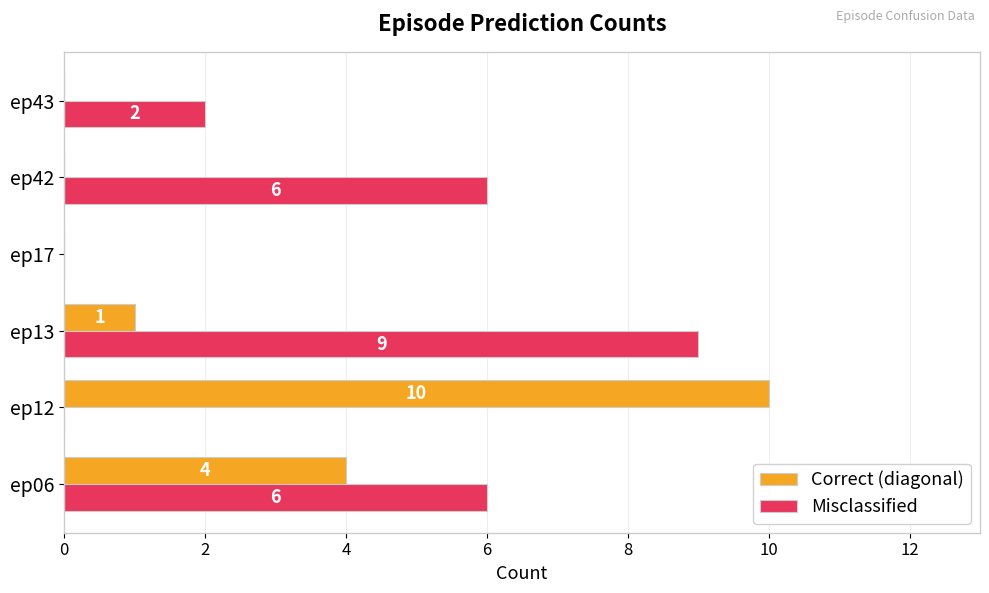

Is the value of Misclassified at ep17 greater than the value of Correct (diagonal) at ep12?

No